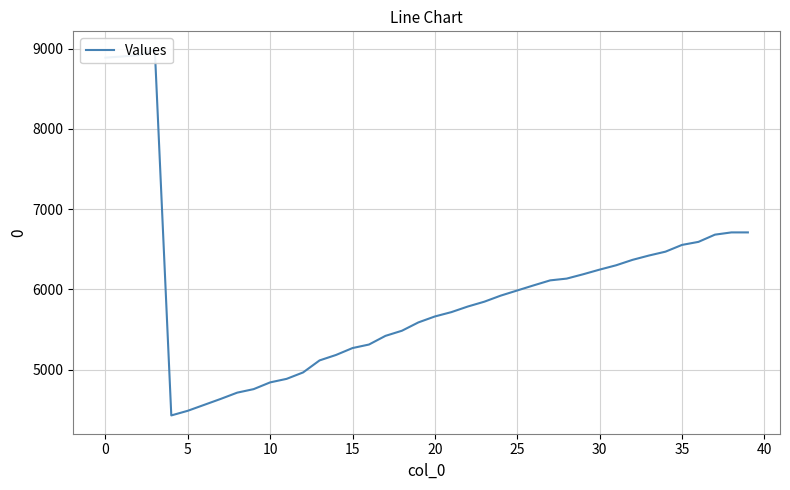

Is this an area chart (filled region under the line)?

No